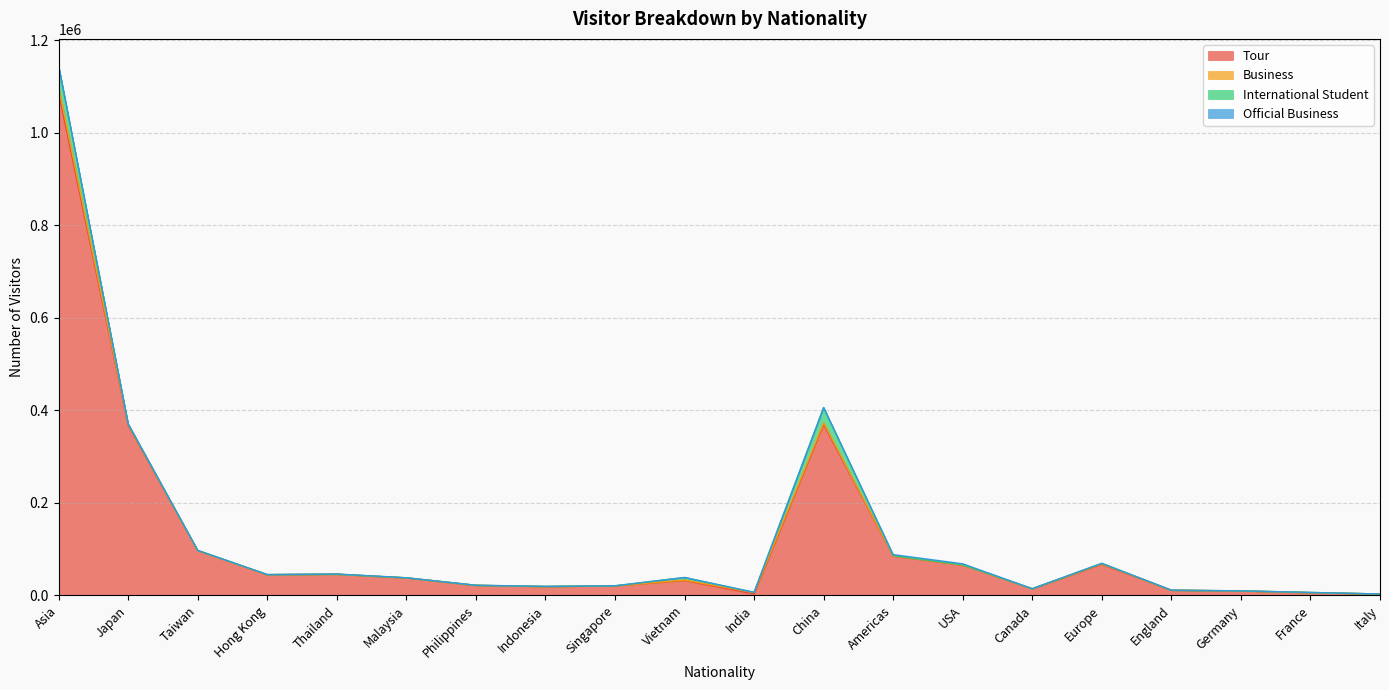

Rank the series by their maximum value, from lowest to highest.

Official Business, Business, International Student, Tour